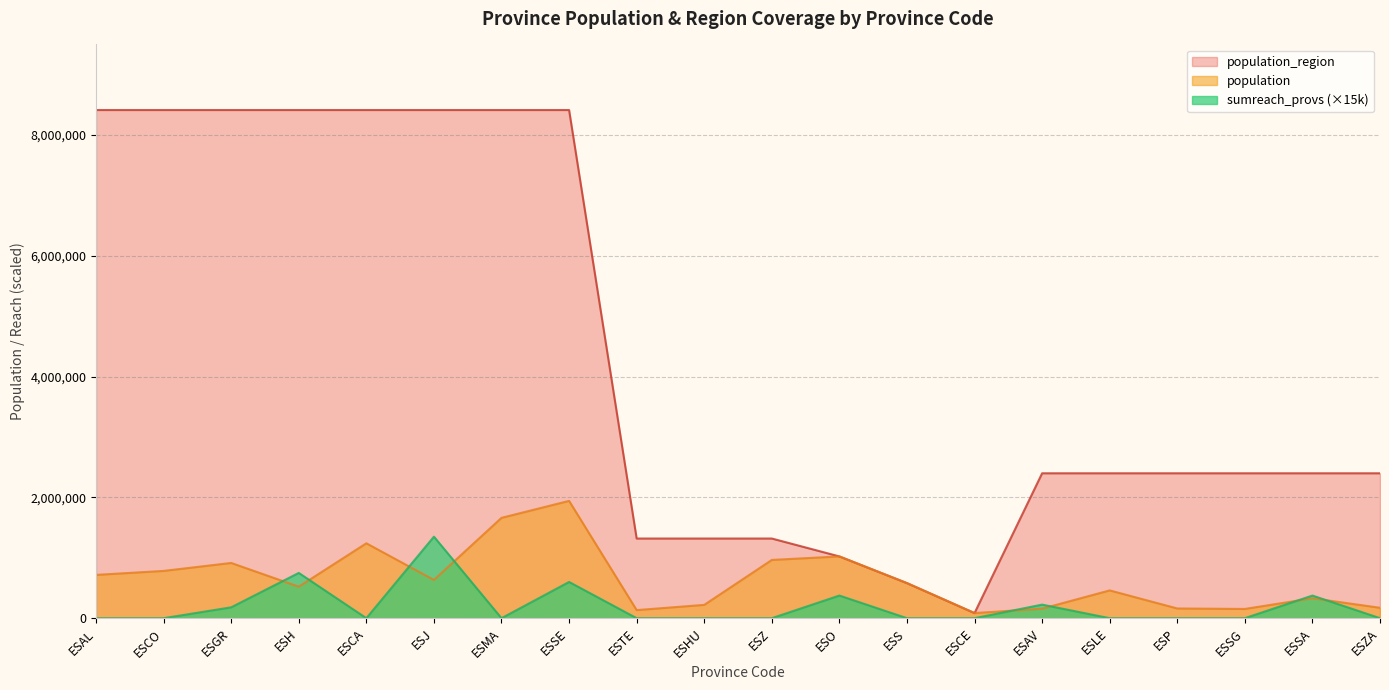

Which category has the lowest value in the population_region series?

ESCE